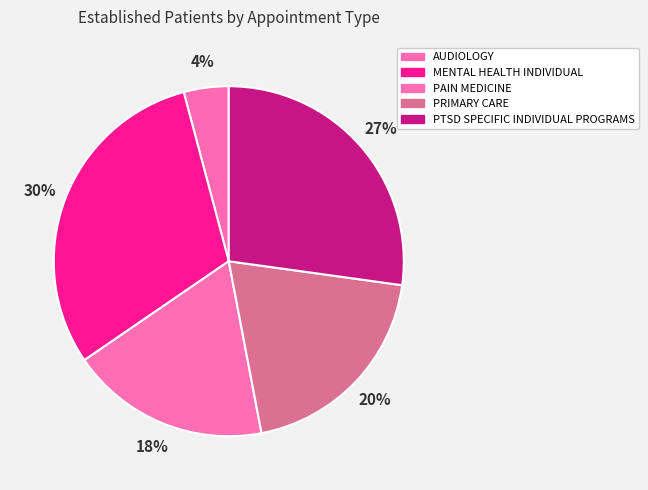

How many slices are in this pie chart?

5